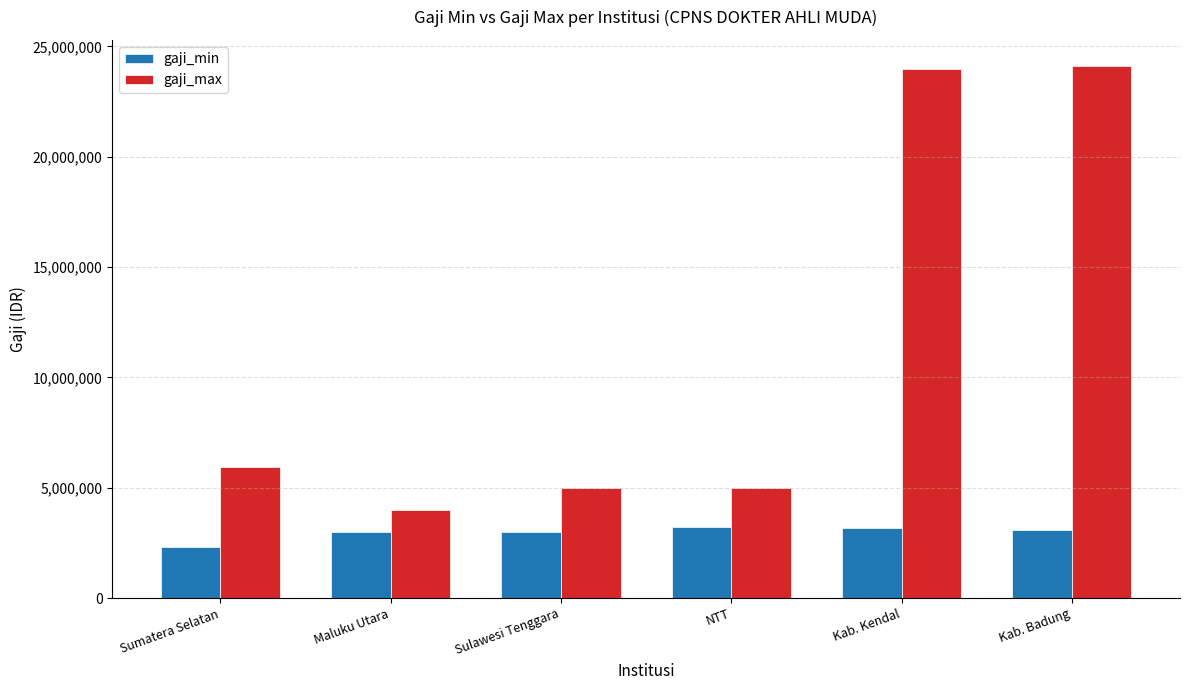

Which category has the lowest value across all series?

Sumatera Selatan